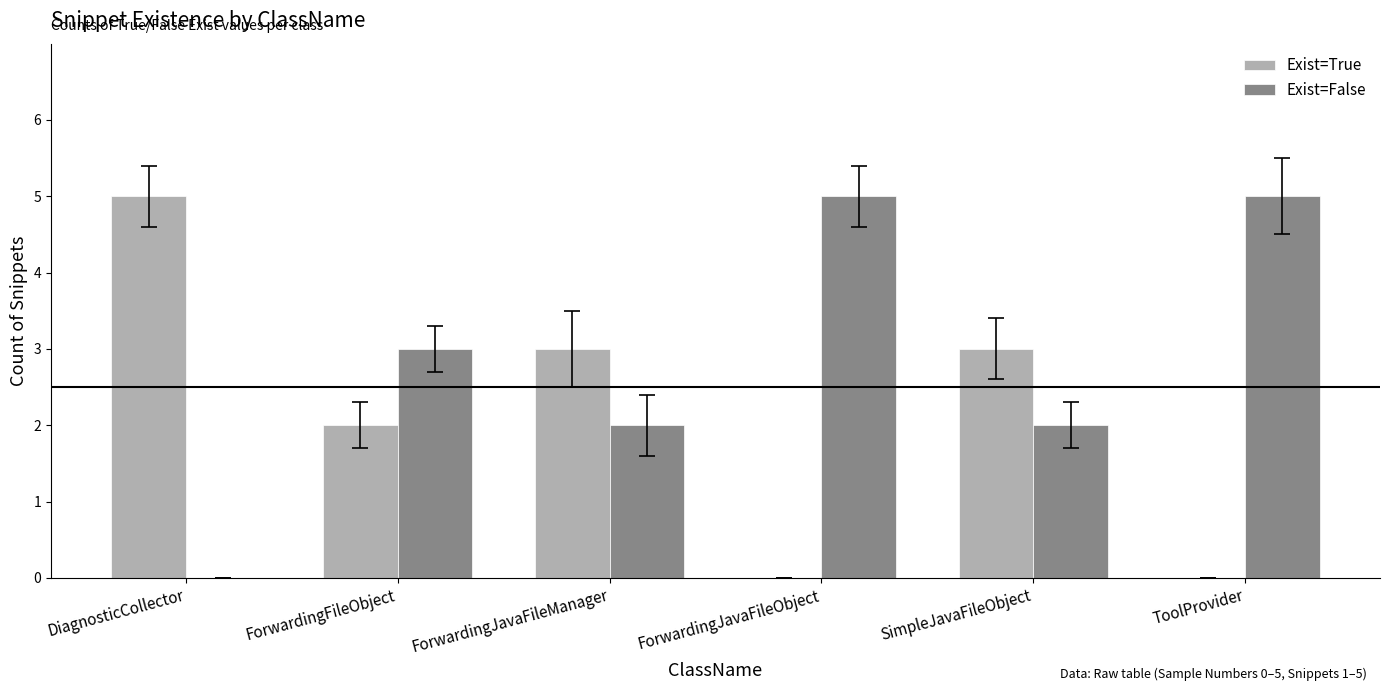

Reading left to right, list all the values displayed in this chart.

Exist=True: DiagnosticCollector=5	ForwardingFileObject=2	ForwardingJavaFileManager=3	ForwardingJavaFileObject=0	SimpleJavaFileObject=3	ToolProvider=0
Exist=False: DiagnosticCollector=0	ForwardingFileObject=3	ForwardingJavaFileManager=2	ForwardingJavaFileObject=5	SimpleJavaFileObject=2	ToolProvider=5